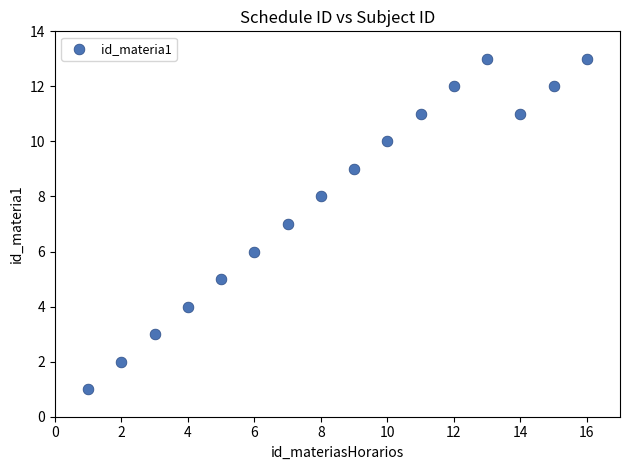

What is the range of Y values (max minus min)?

12